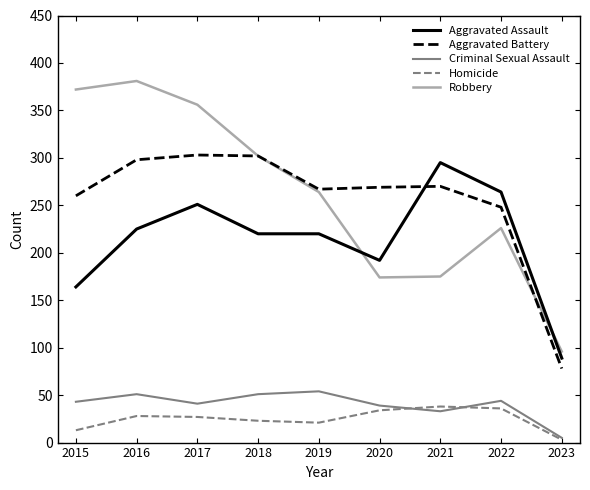

What is the spread (max minus min) of values at 2022?

228